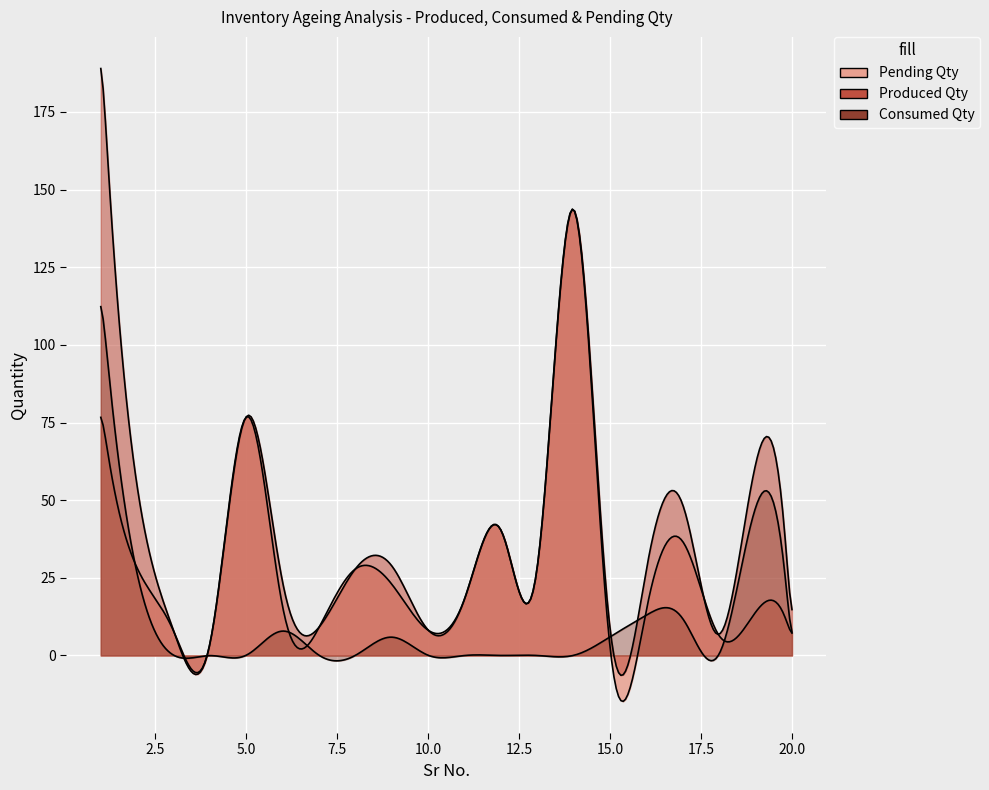

What is the sum of all Pending Qty values?

591